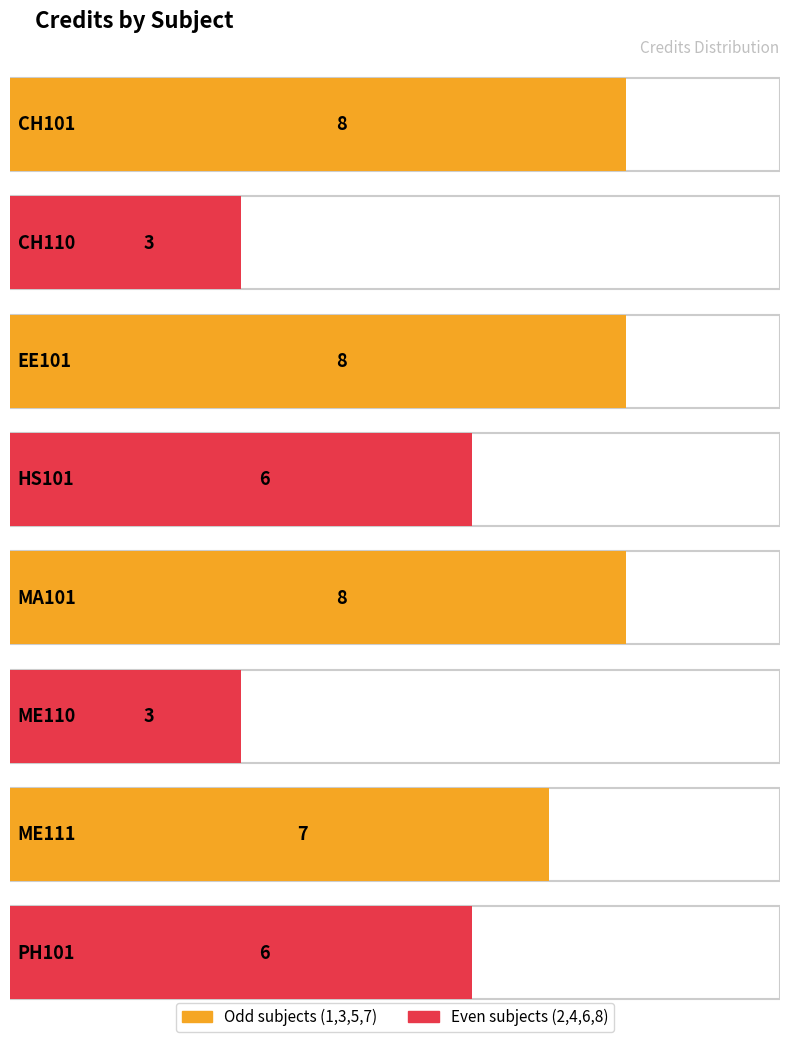

Does the chart contain stacked bars?

No